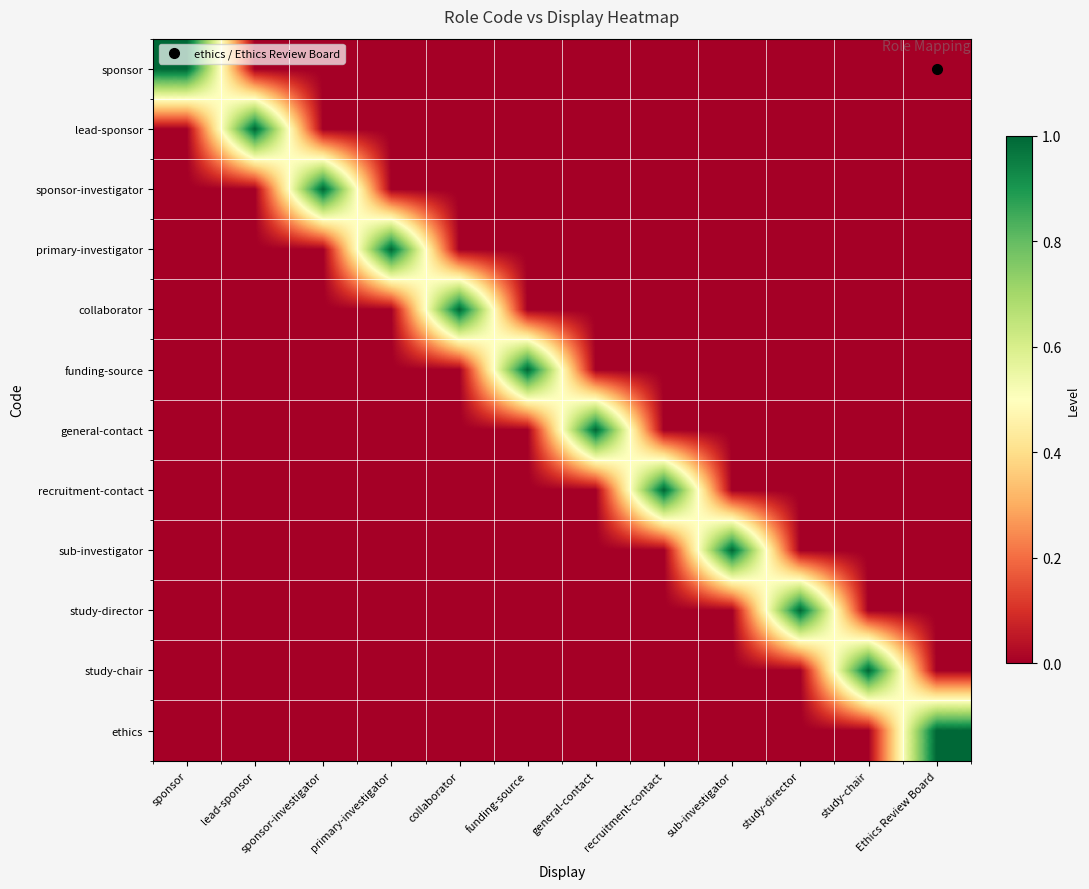

Which series has the largest total across all categories?

sponsor